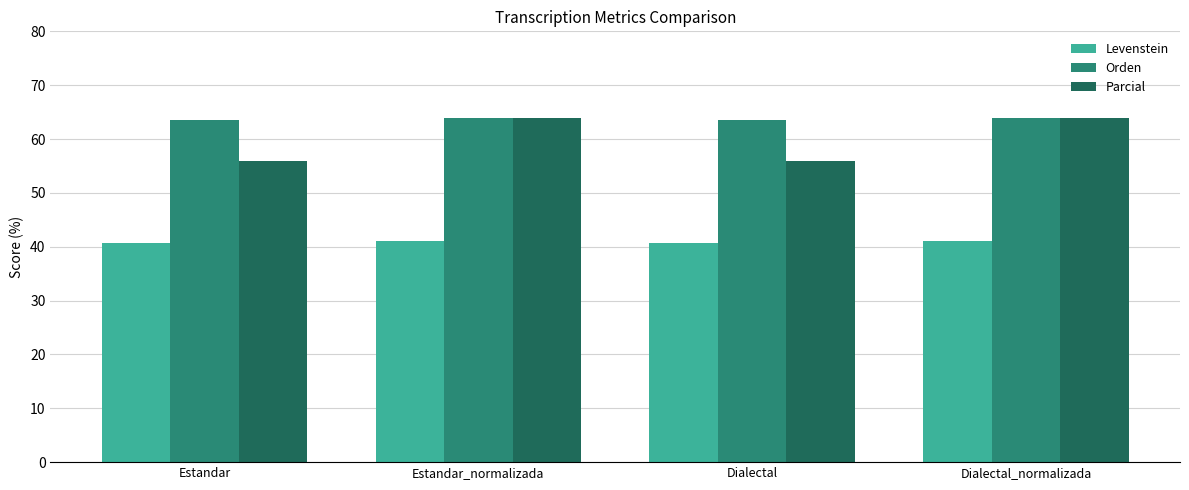

Reading right to left, extract all data points from this chart.

Levenstein: Dialectal_normalizada=41.1	Dialectal=40.8	Estandar_normalizada=41.1	Estandar=40.8
Orden: Dialectal_normalizada=63.9	Dialectal=63.5	Estandar_normalizada=63.9	Estandar=63.5
Parcial: Dialectal_normalizada=63.9	Dialectal=55.9	Estandar_normalizada=63.9	Estandar=55.9